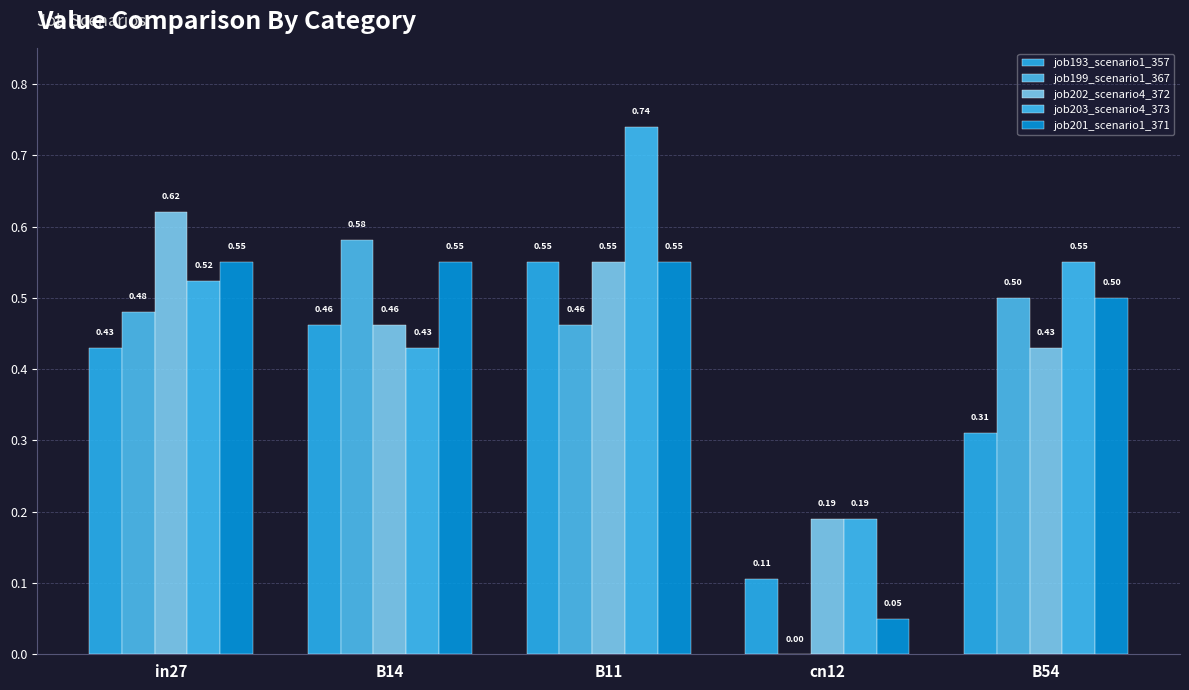

Count the number of categories in the chart.

5